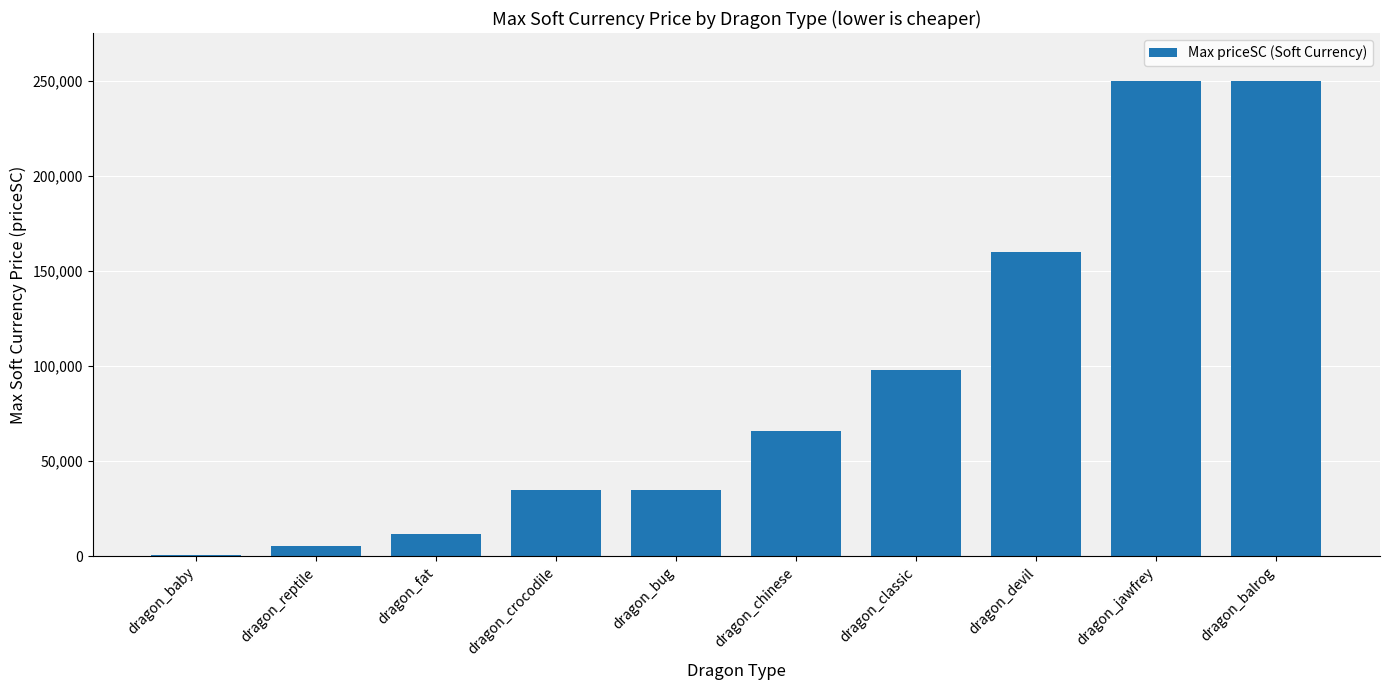

What is the greatest value displayed?

250000